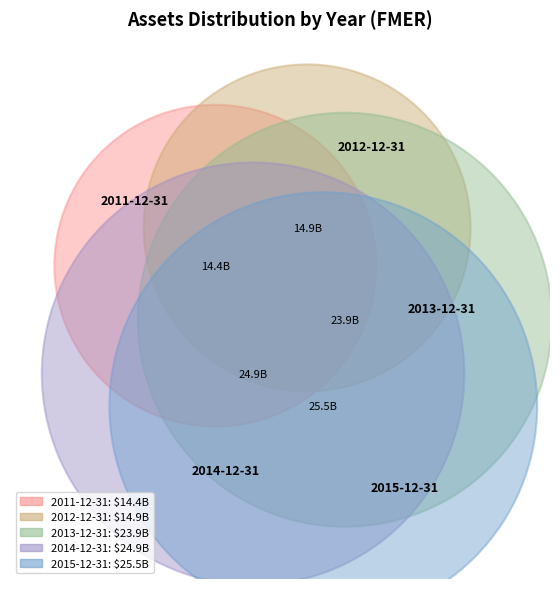

What is the largest slice in the pie chart?

2015-12-31